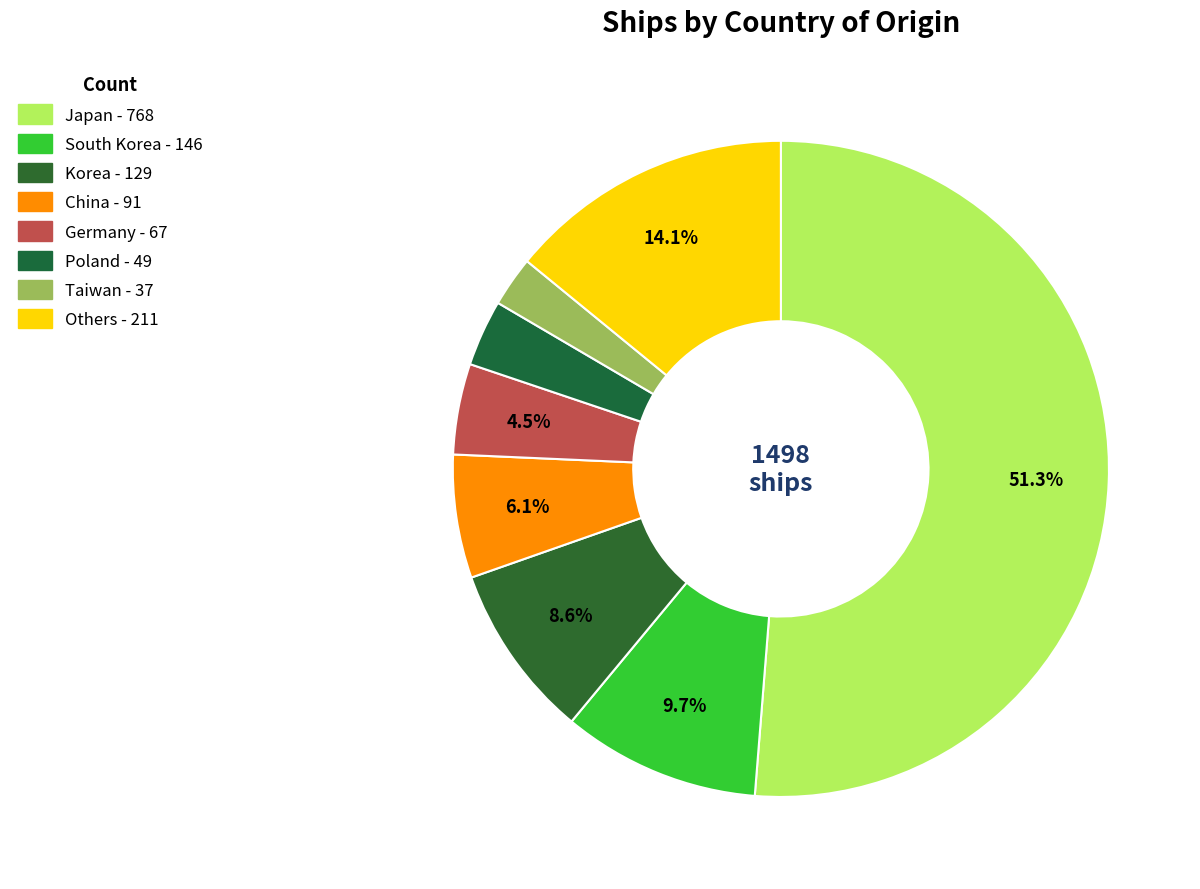

To the nearest percent, what is the average slice percentage?

12%